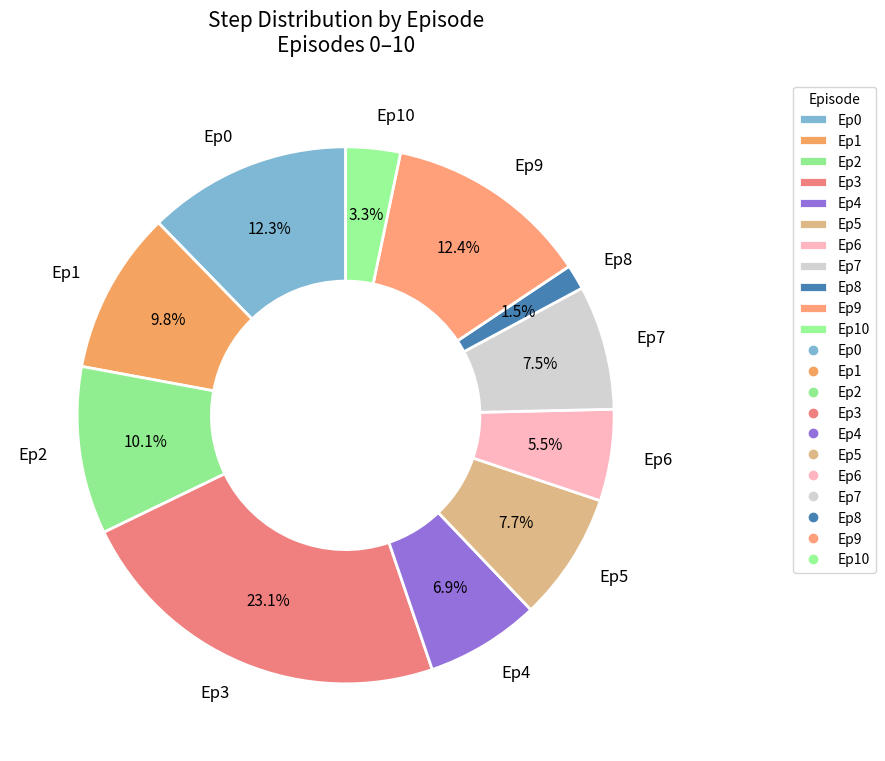

How much of the chart is everything except Ep8?

98.5%